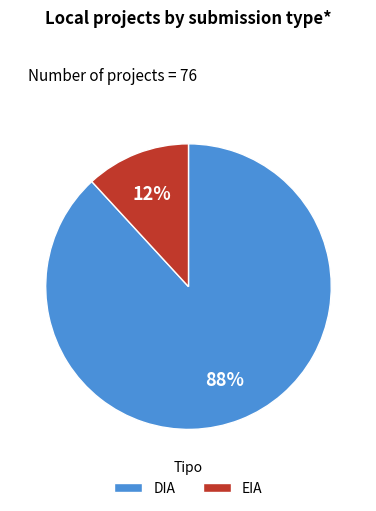

To the nearest percent, what is the average slice percentage?

50%